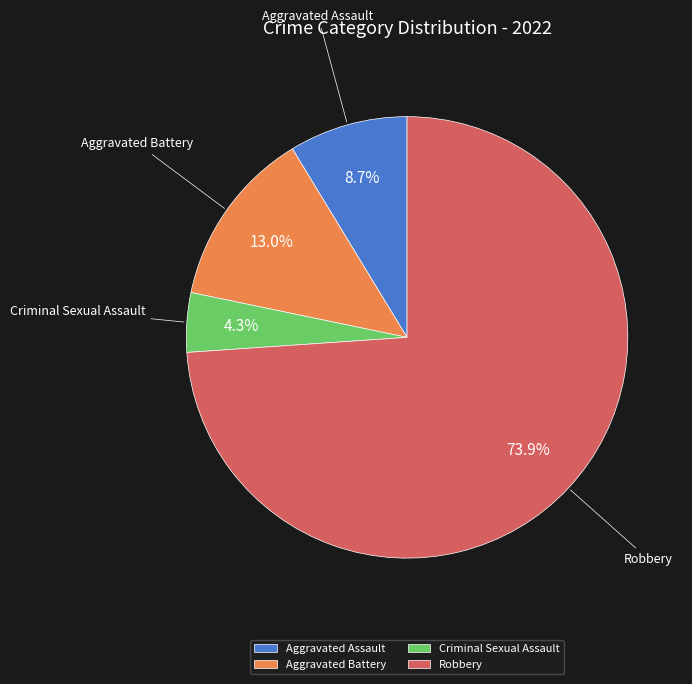

The Aggravated Assault slice represents 19% of the pie. True or false?

False